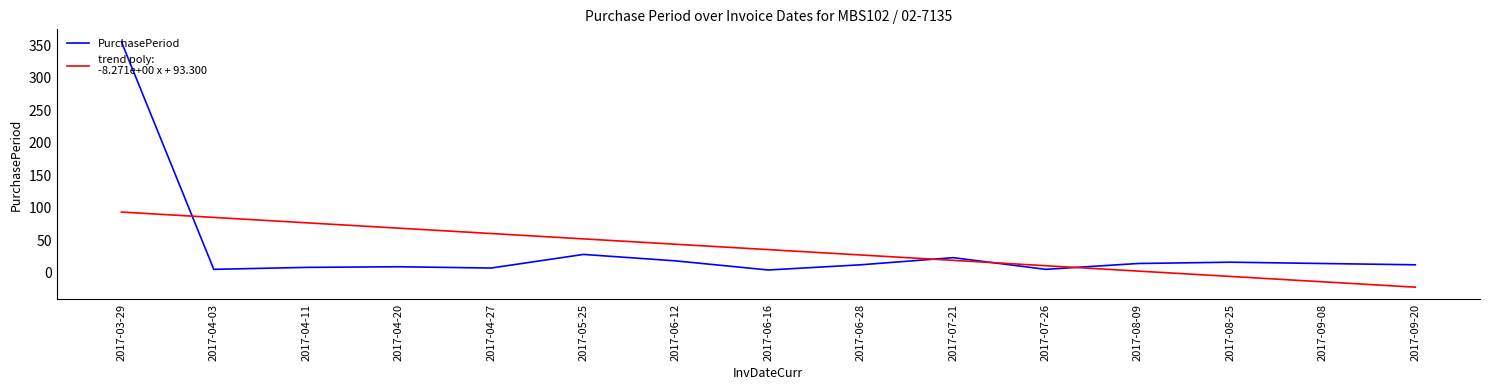

How many lines are shown in the chart?

2